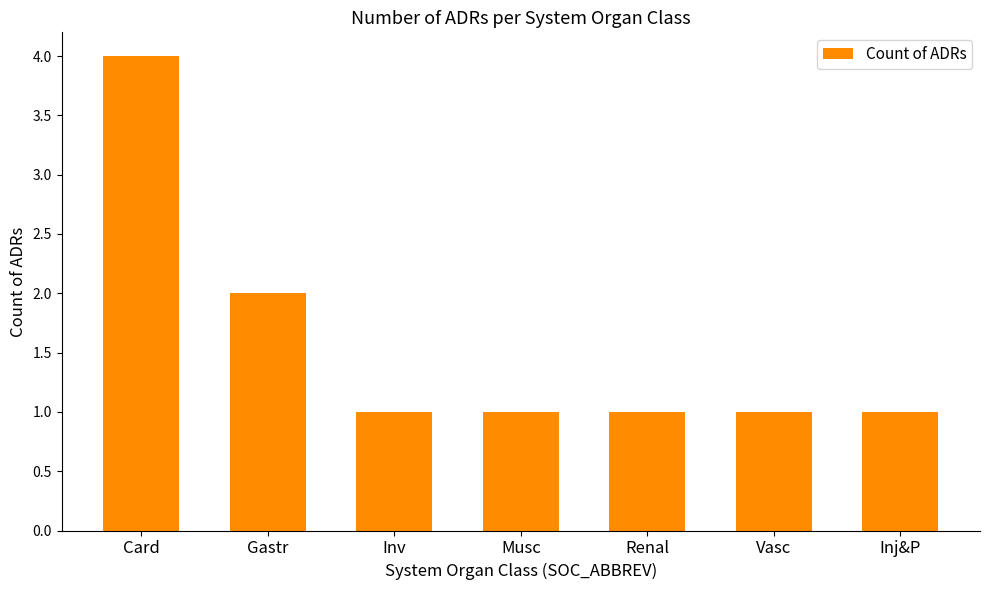

Reading left to right, extract all data points from this chart.

Card=4	Gastr=2	Inv=1	Musc=1	Renal=1	Vasc=1	Inj&P=1